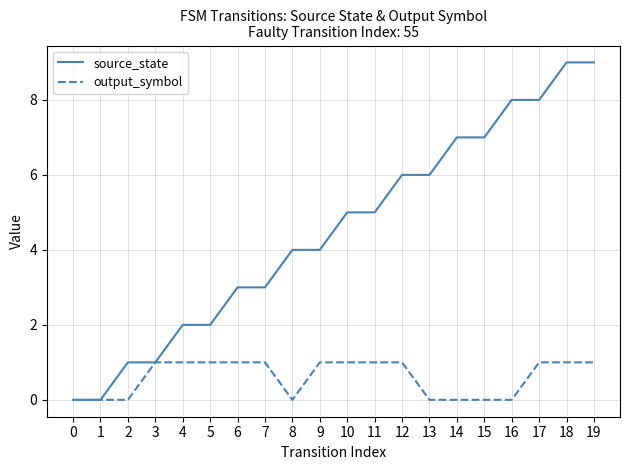

Which series has the largest total across all categories?

source_state